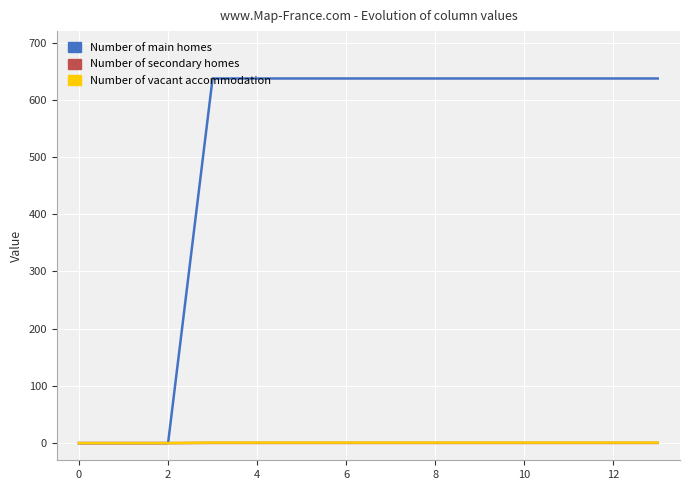

How many categories are shown in the chart?

14